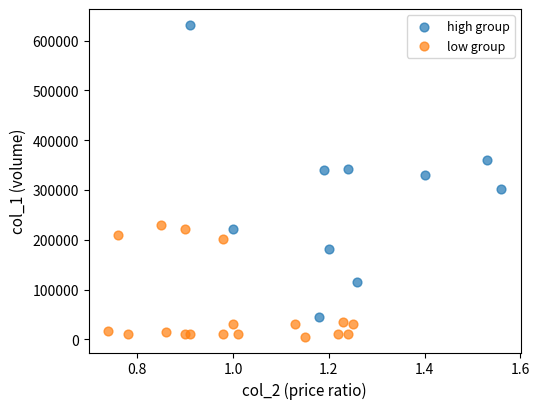

Which series contains the lowest Y value?

low group